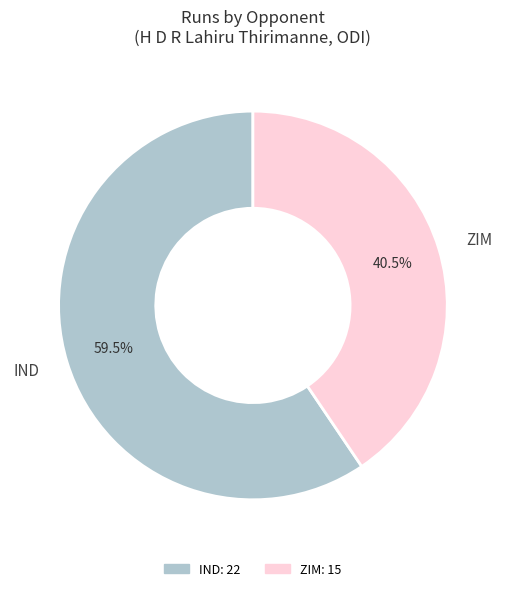

Combined, do IND and ZIM account for over 50%?

Yes